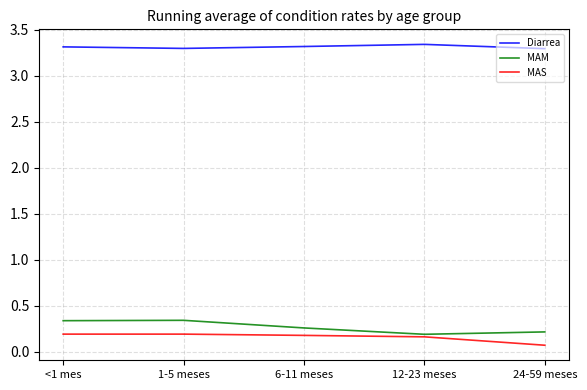

What is the sum of all MAM values?

1.4